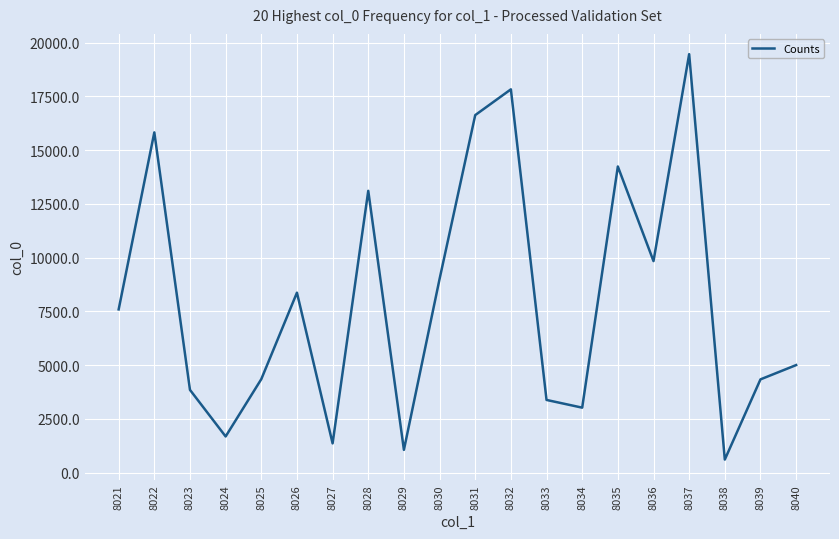

How many categories are shown in the chart?

20